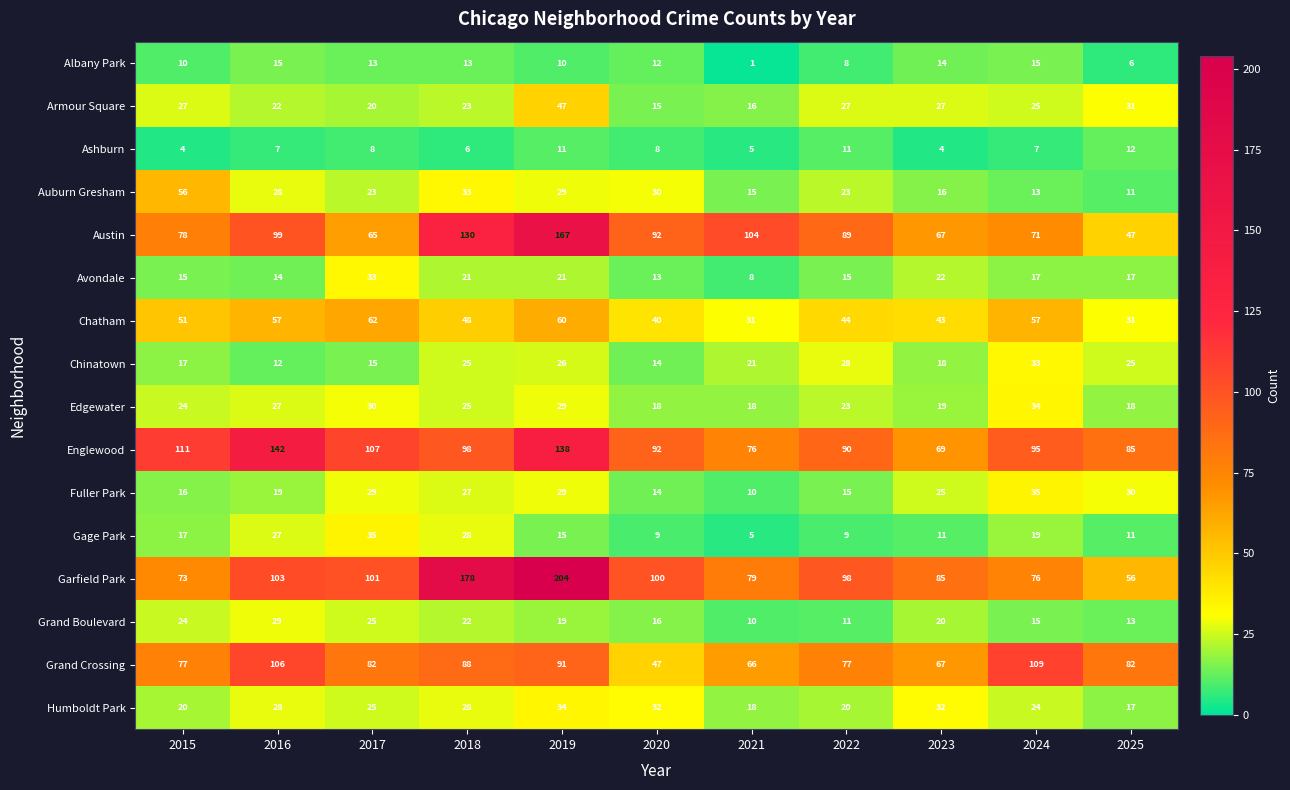

At which label does Chinatown first exceed 21?

2018